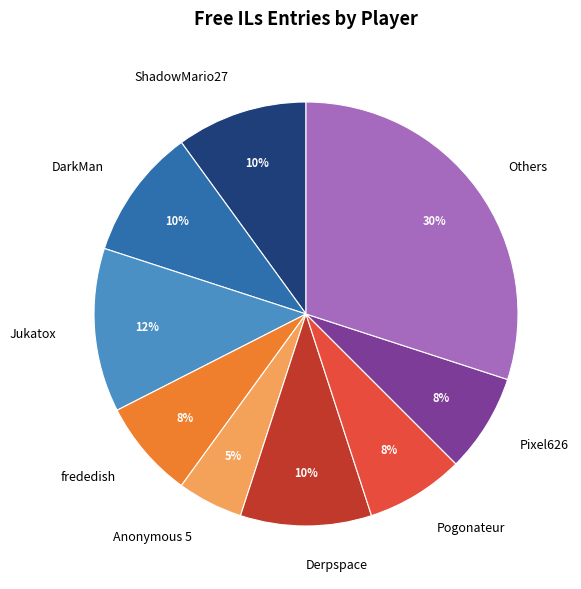

Between Anonymous 5 and frededish, which is larger?

frededish